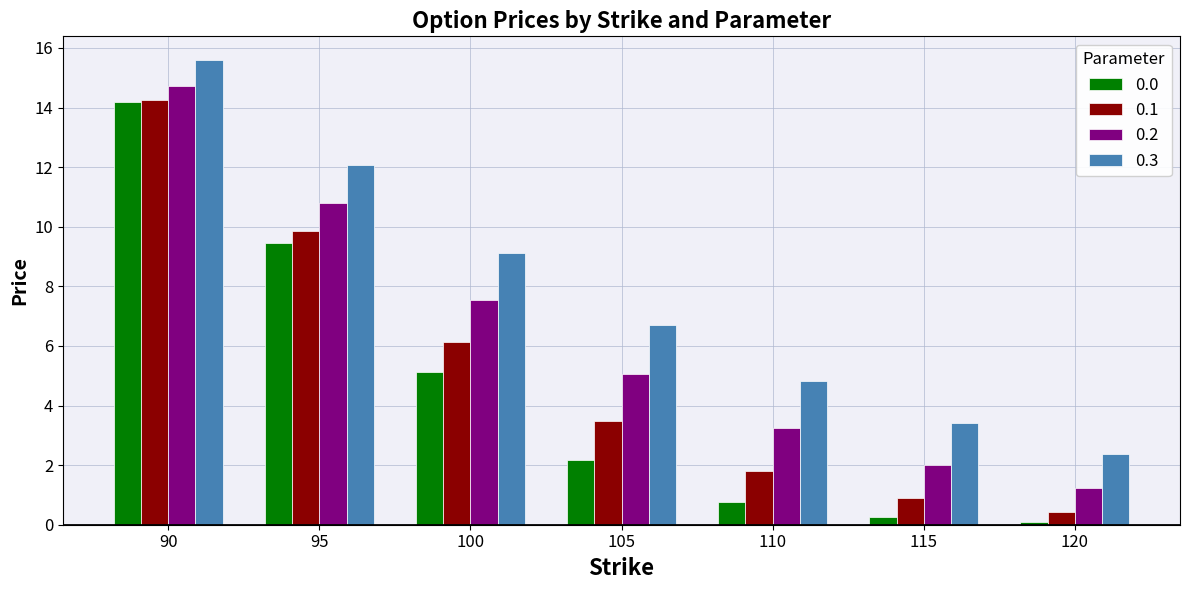

What is the difference between the second highest and minimum values in the 0.3 series?

9.7